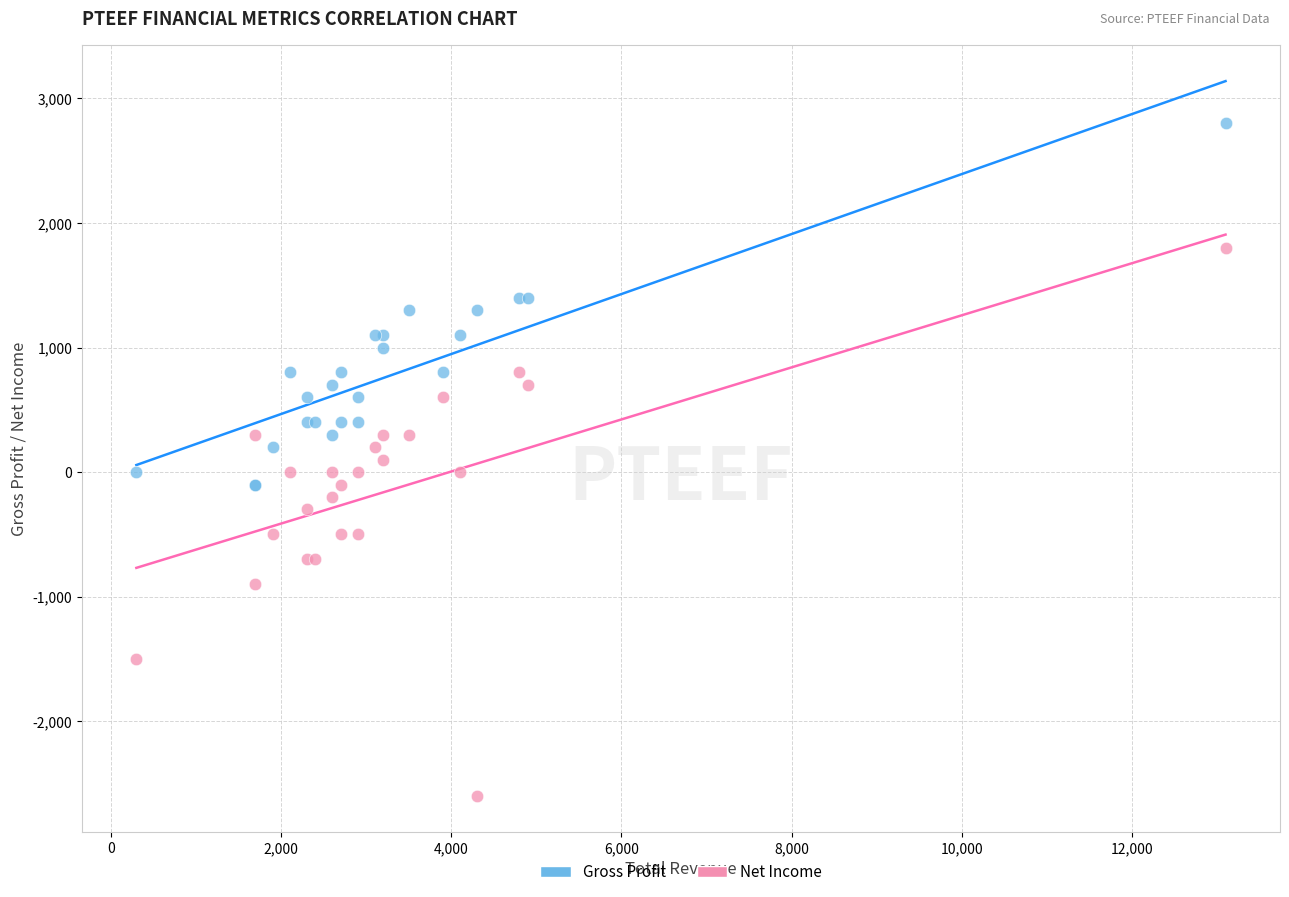

Which series reaches the maximum Y coordinate?

Gross Profit